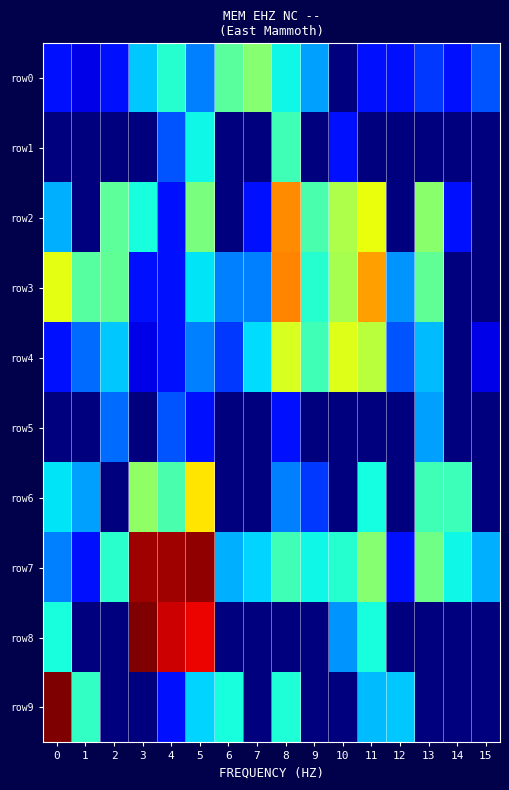

Which series changed the most between 3 and 9?

row_8